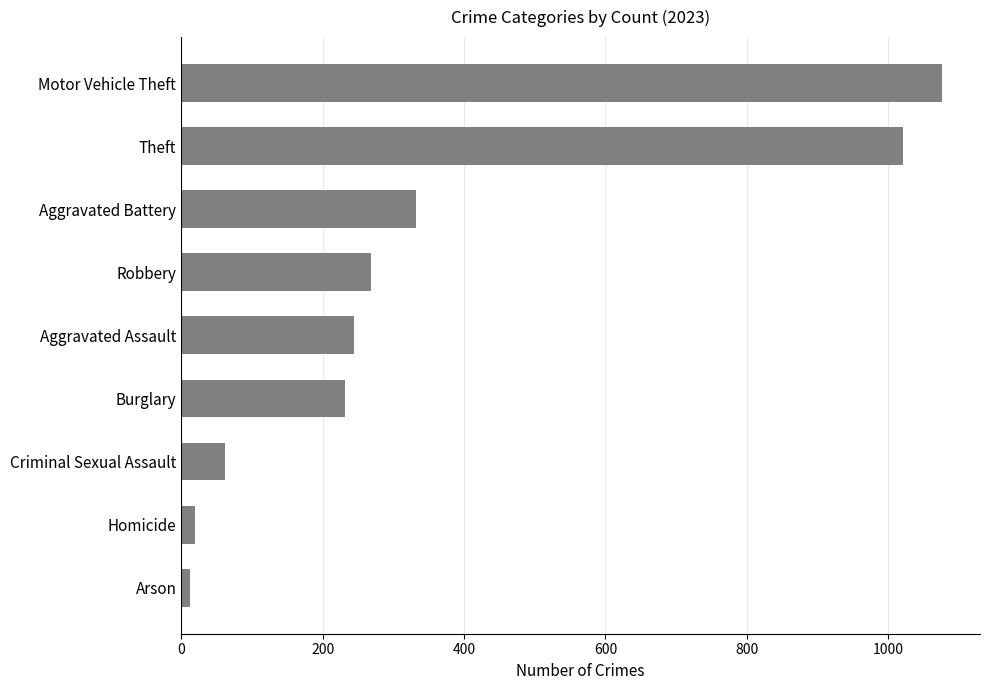

What is the sum of all values?

3268